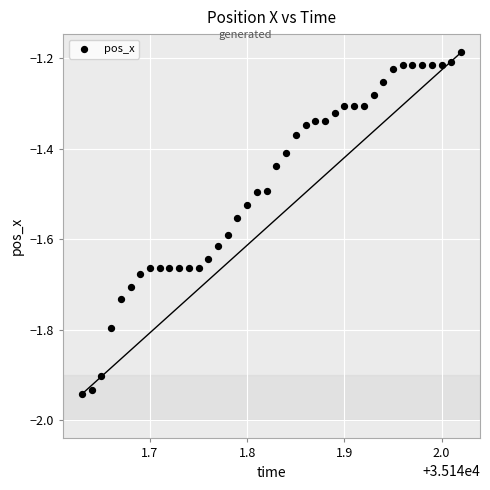

What is the range of Y values (max minus min)?

0.8